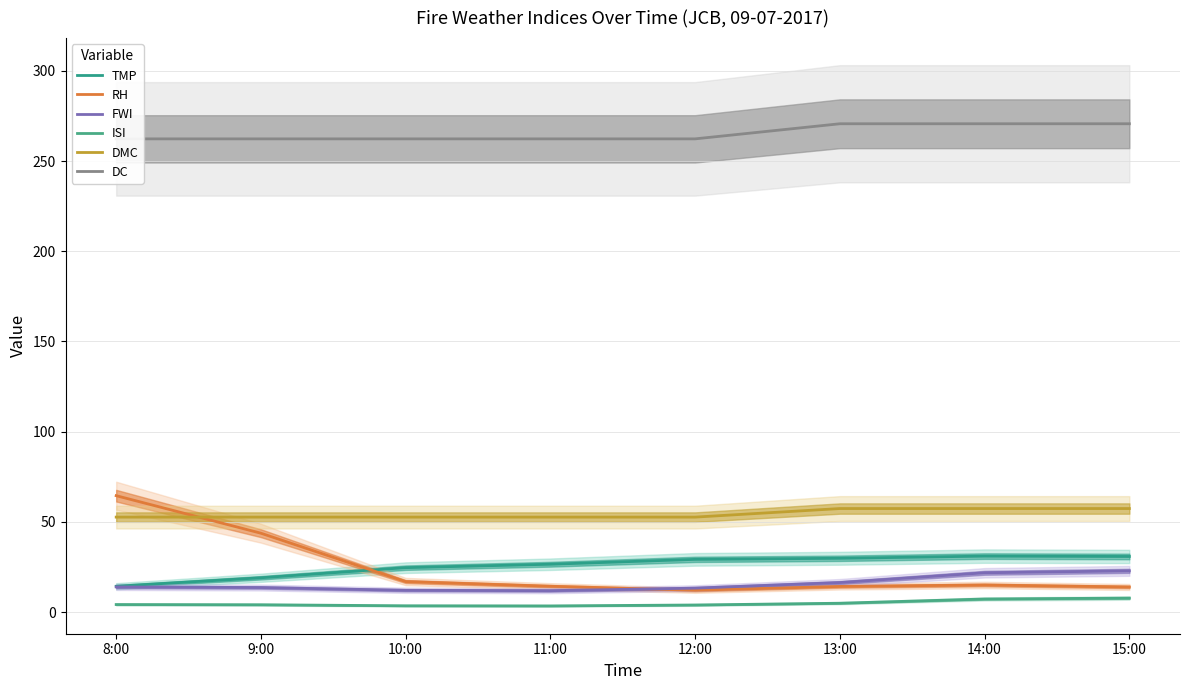

True or false: DMC and ISI intersect in this chart.

False